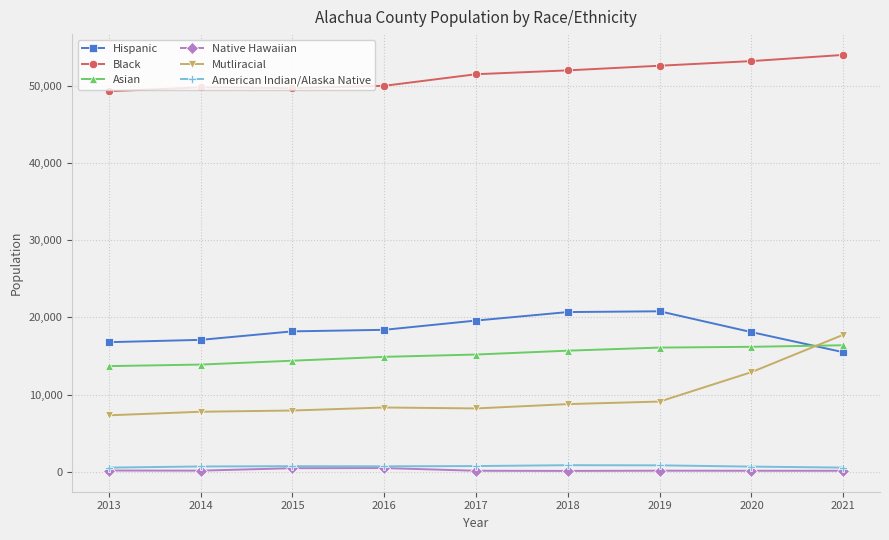

The Black series shows 52600 at 2019. True or false?

True